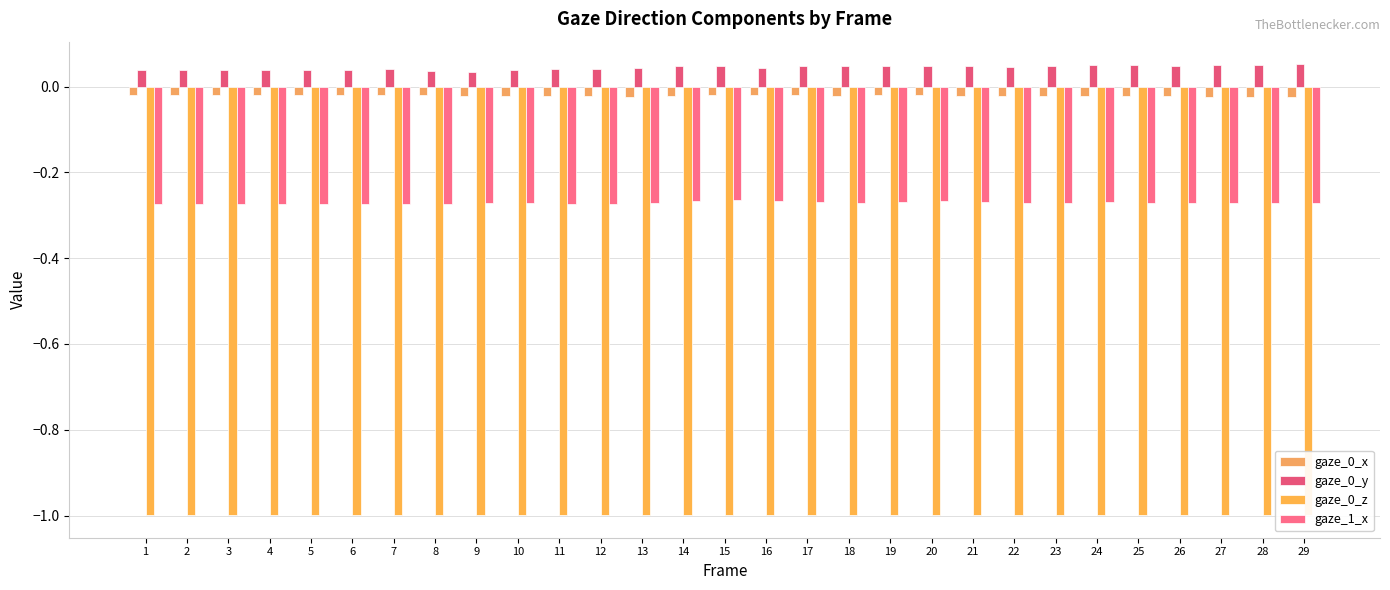

The gaze_0_y series shows 0.0 at 27. True or false?

True